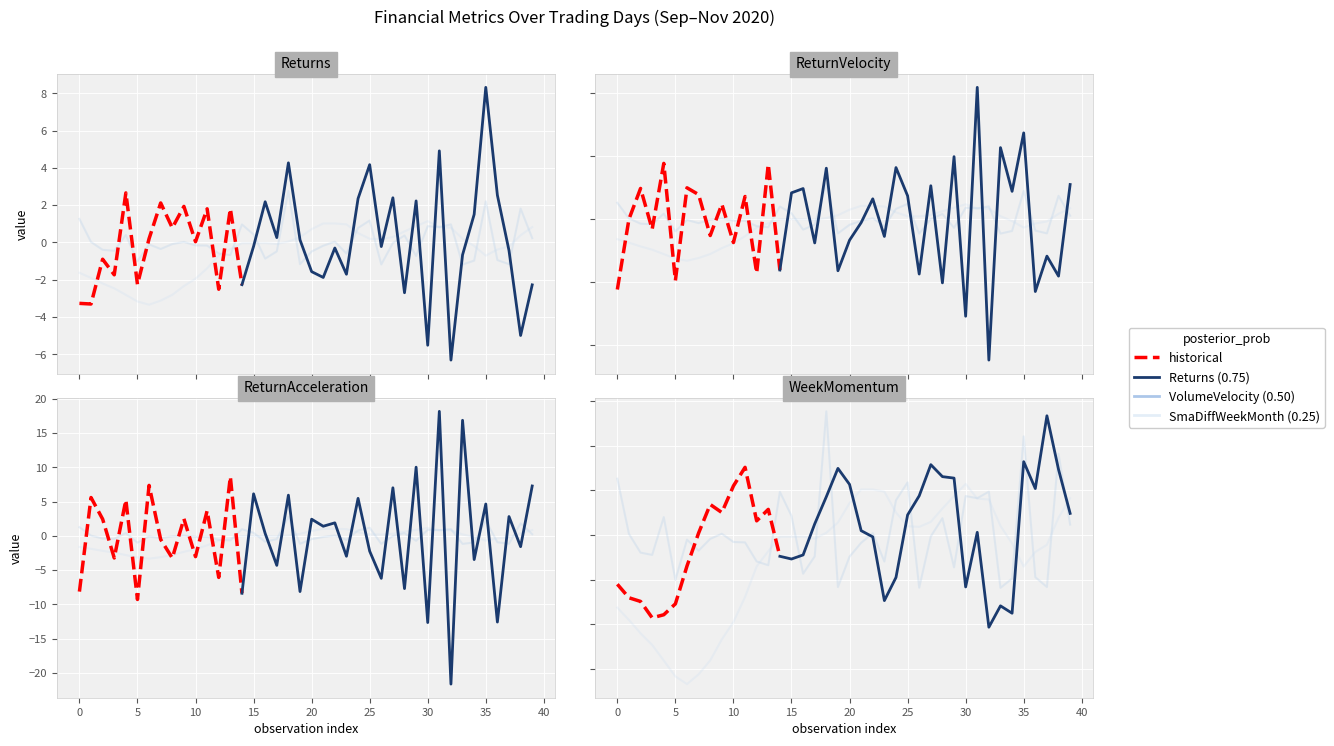

At which label does ReturnAcceleration first exceed 1?

1